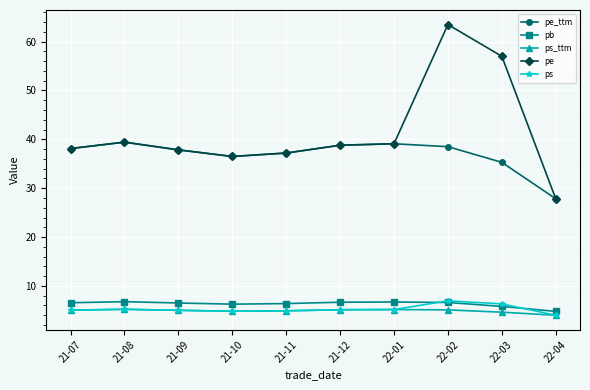

What is the spread (max minus min) of values at 21-07?

33.1